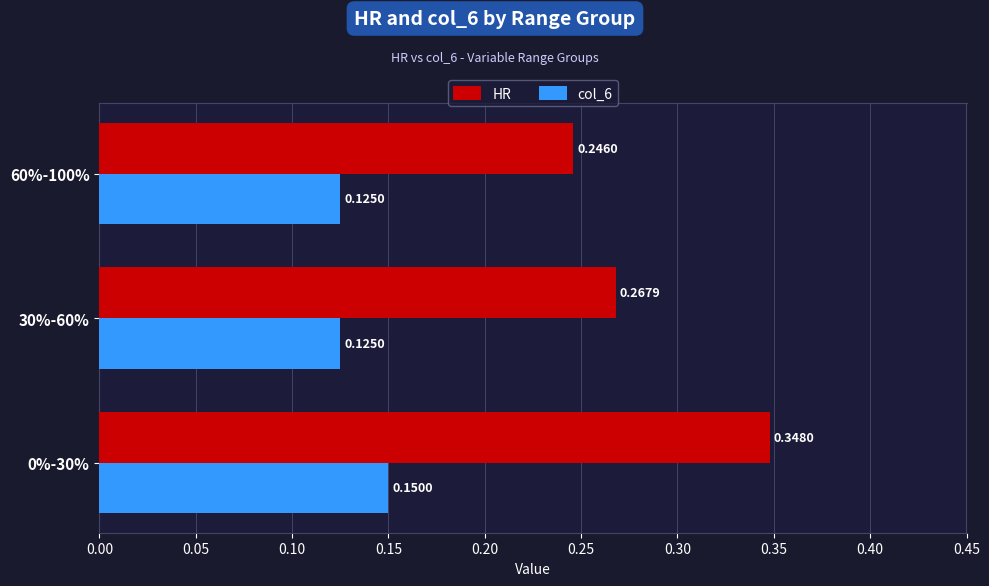

List the series in order of their overall mean, highest first.

HR, col_6